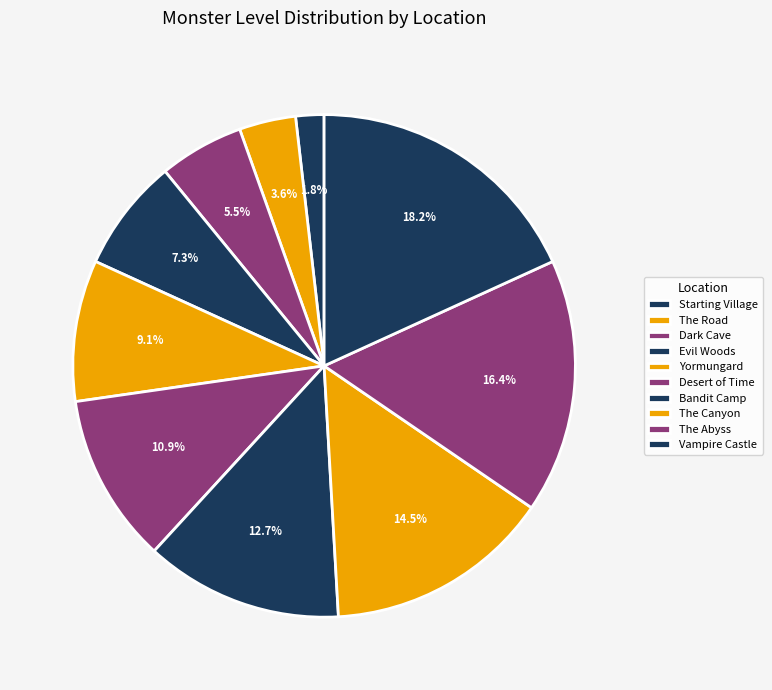

The Bandit Camp slice represents 13% of the pie. True or false?

True